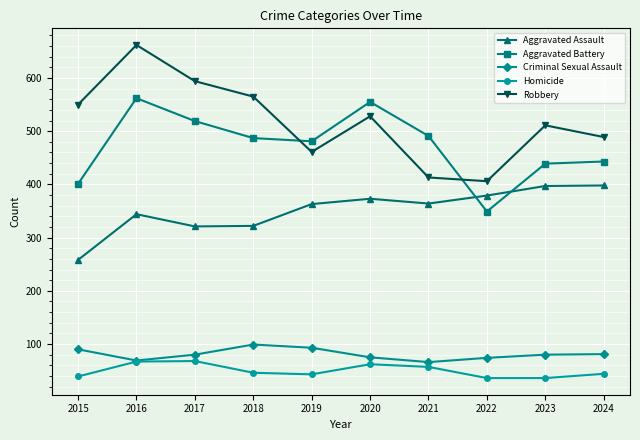

What is the lowest value of the Criminal Sexual Assault series?

66